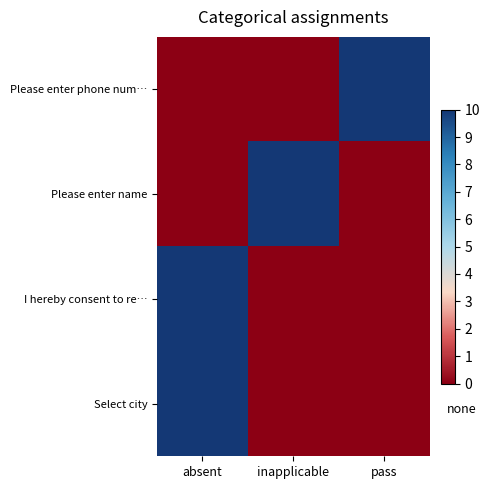

At which category is the sum across all series the highest?

absent